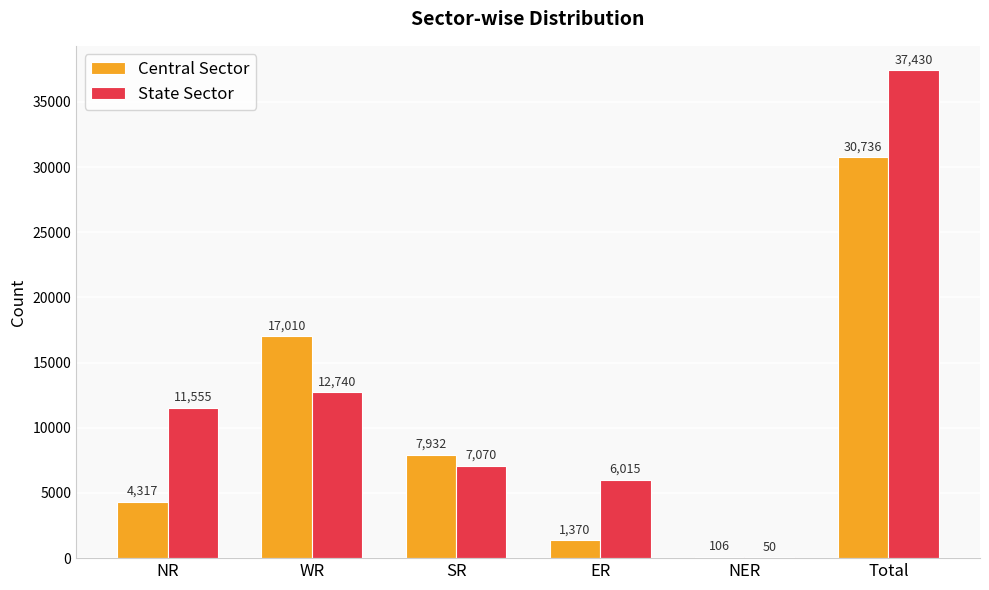

What is the average value of the Central Sector series?

10245